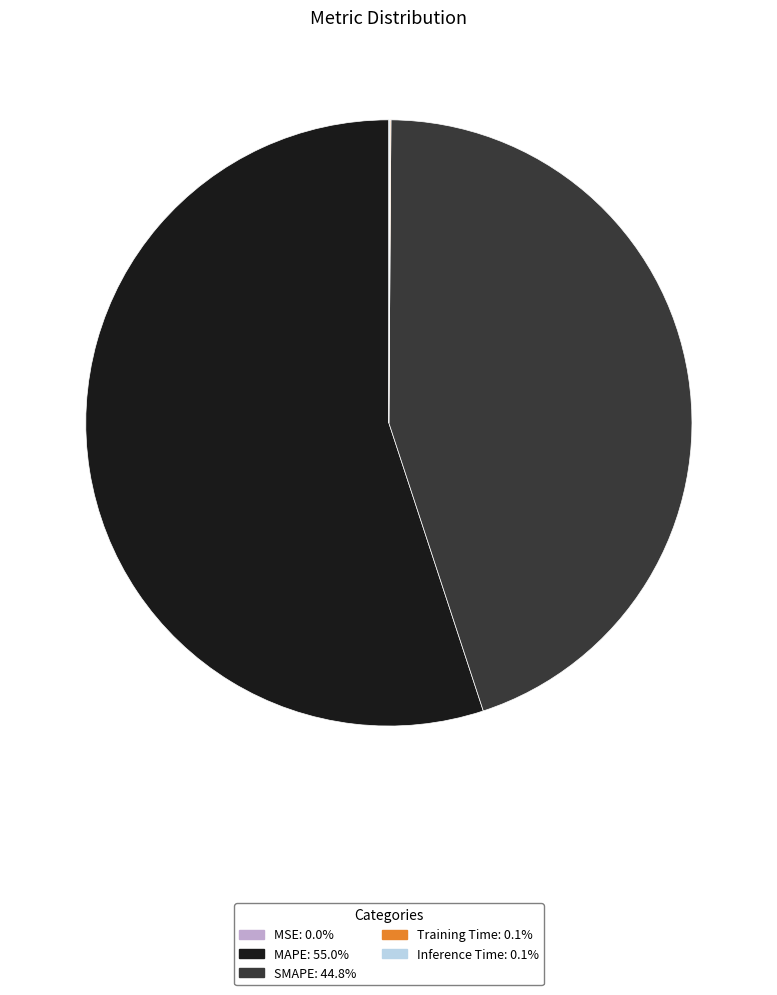

What is the majority slice?

MAPE